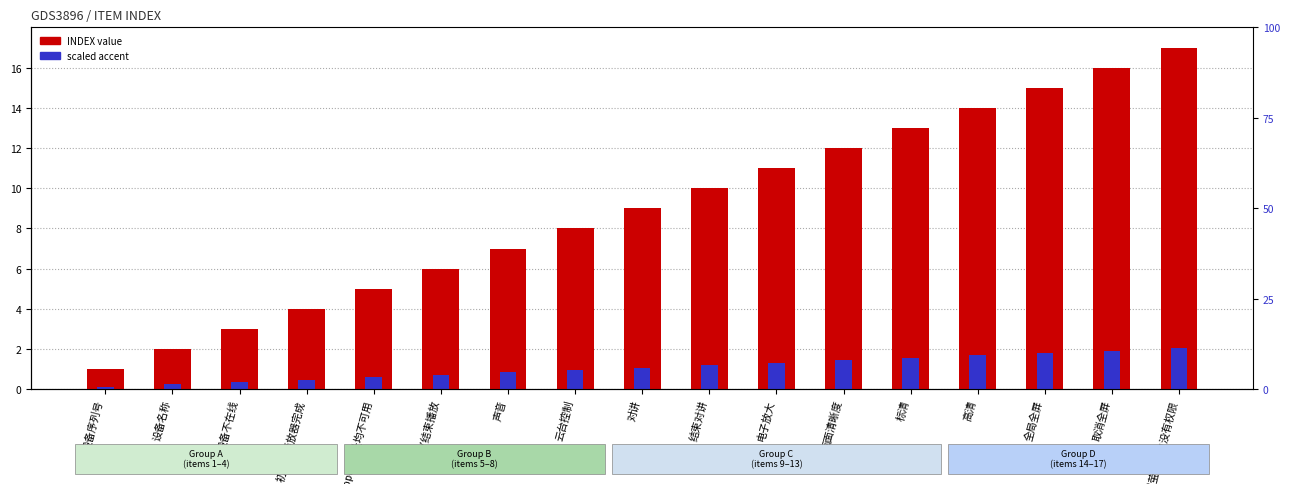

Reading right to left, extract all data points from this chart.

INDEX value: 子账户或萤石用户没有权限=17.0	取消全屏=16.0	全局全屏=15.0	高清=14.0	标清=13.0	画面清晰度=12.0	电子放大=11.0	结束对讲=10.0	对讲=9.0	云台控制=8.0	声音=7.0	播放/结束播放=6.0	ezopen地址均不可用=5.0	初始化播放器完成=4.0	设备不在线=3.0	设备名称=2.0	设备序列号=1.0
scaled accent: 子账户或萤石用户没有权限=2.0	取消全屏=1.9	全局全屏=1.8	高清=1.7	标清=1.6	画面清晰度=1.4	电子放大=1.3	结束对讲=1.2	对讲=1.1	云台控制=1.0	声音=0.8	播放/结束播放=0.7	ezopen地址均不可用=0.6	初始化播放器完成=0.5	设备不在线=0.4	设备名称=0.2	设备序列号=0.1